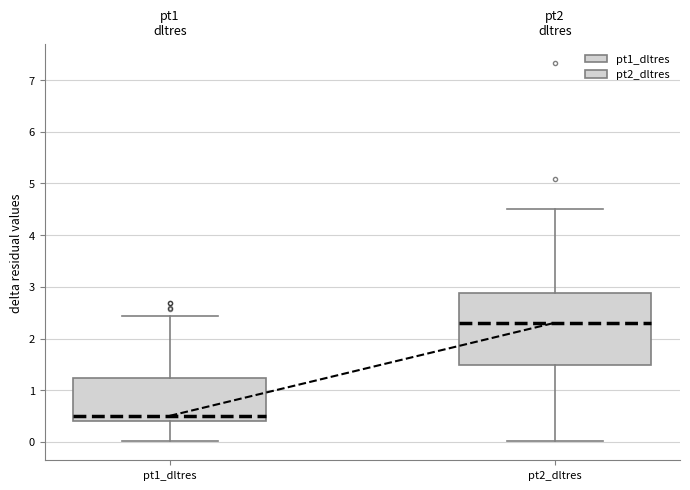

Where does the median line of the box for pt1_dltres sit on the y-axis? The values are not printed on the chart, so give them approximately, as read against the axis.

0.5